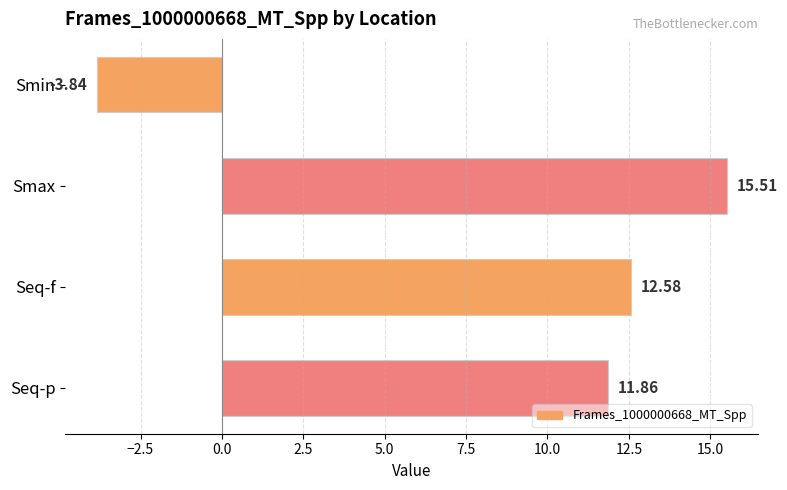

What is the difference between the second highest and second lowest values?

0.7